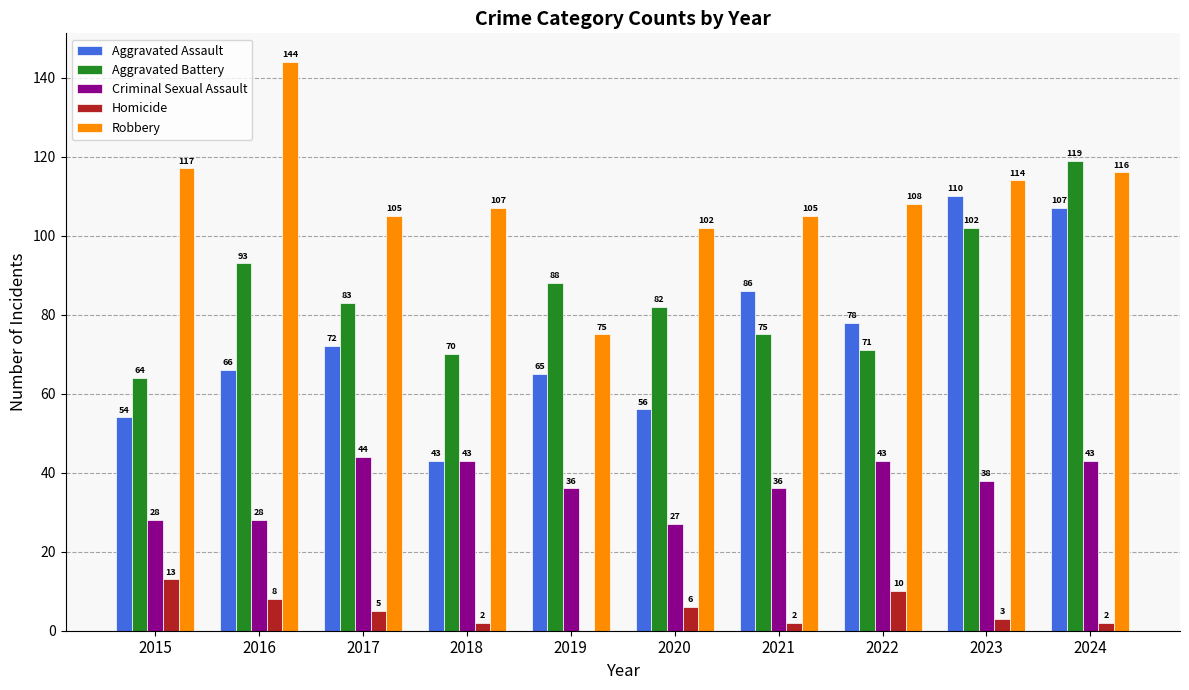

Are the bars grouped side by side (vs. stacked)?

Yes